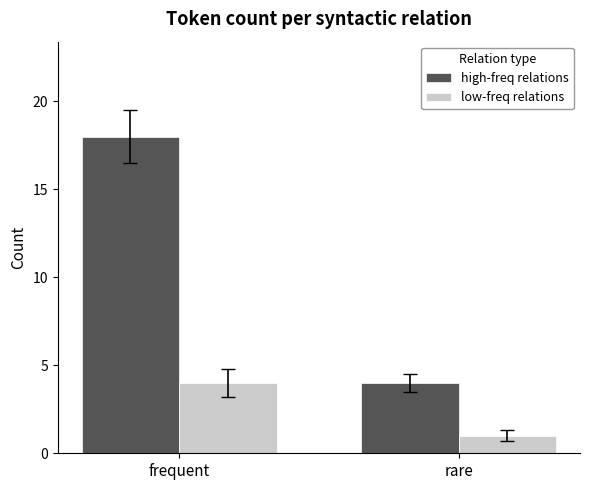

Between frequent and rare, which series saw the biggest shift?

high-freq relations